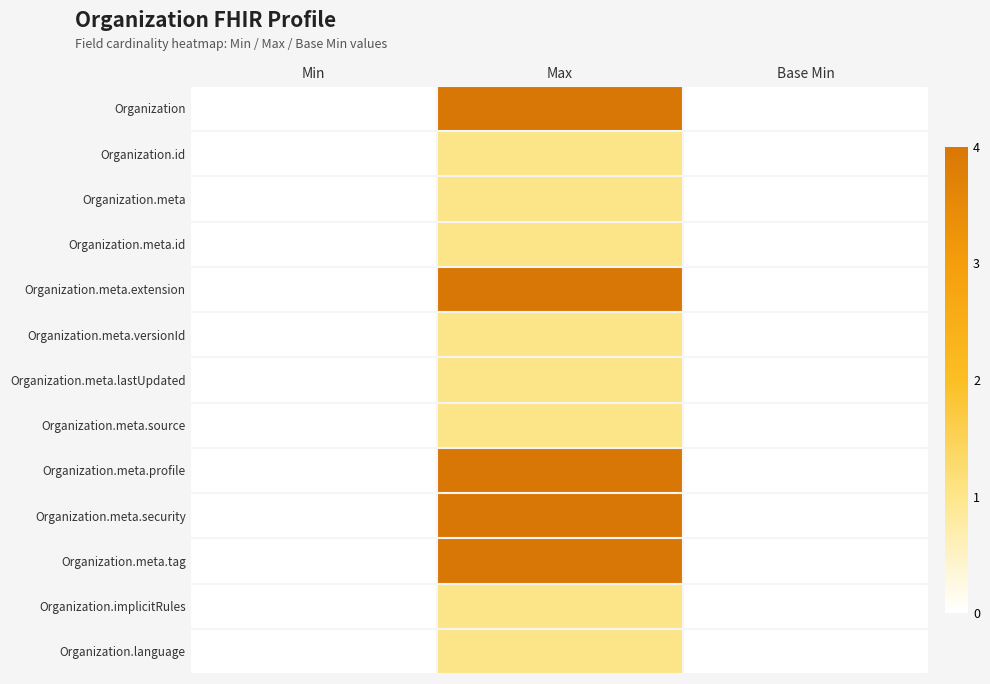

Between Min and Max, which series saw the biggest shift?

Organization